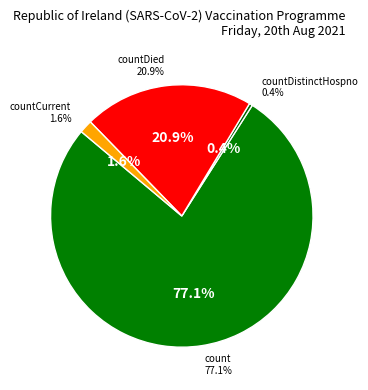

To the nearest percent, what is the difference between the countCurrent and count slice percentages?

75%